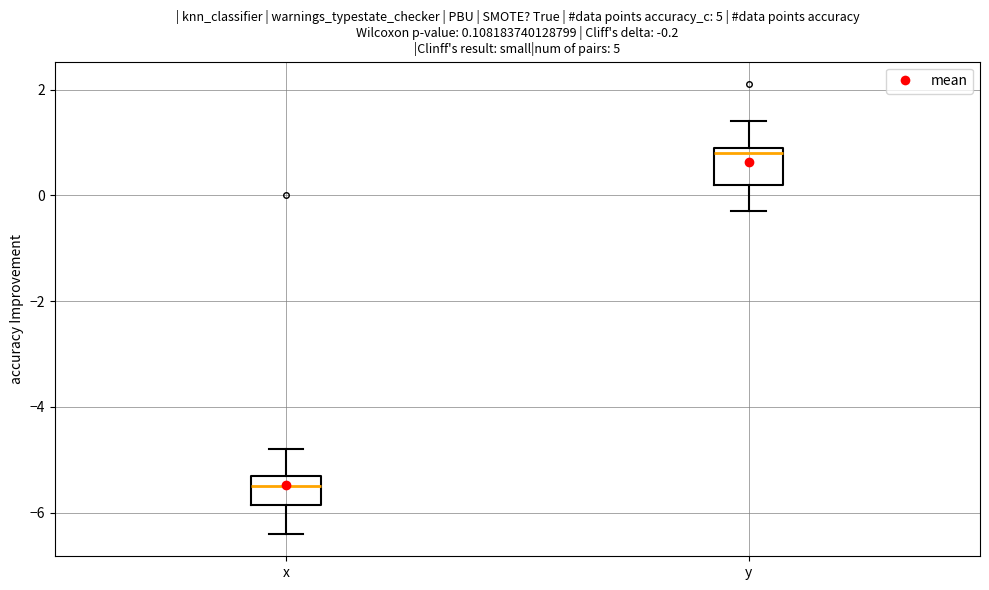

Which box's median line is the lowest?

x